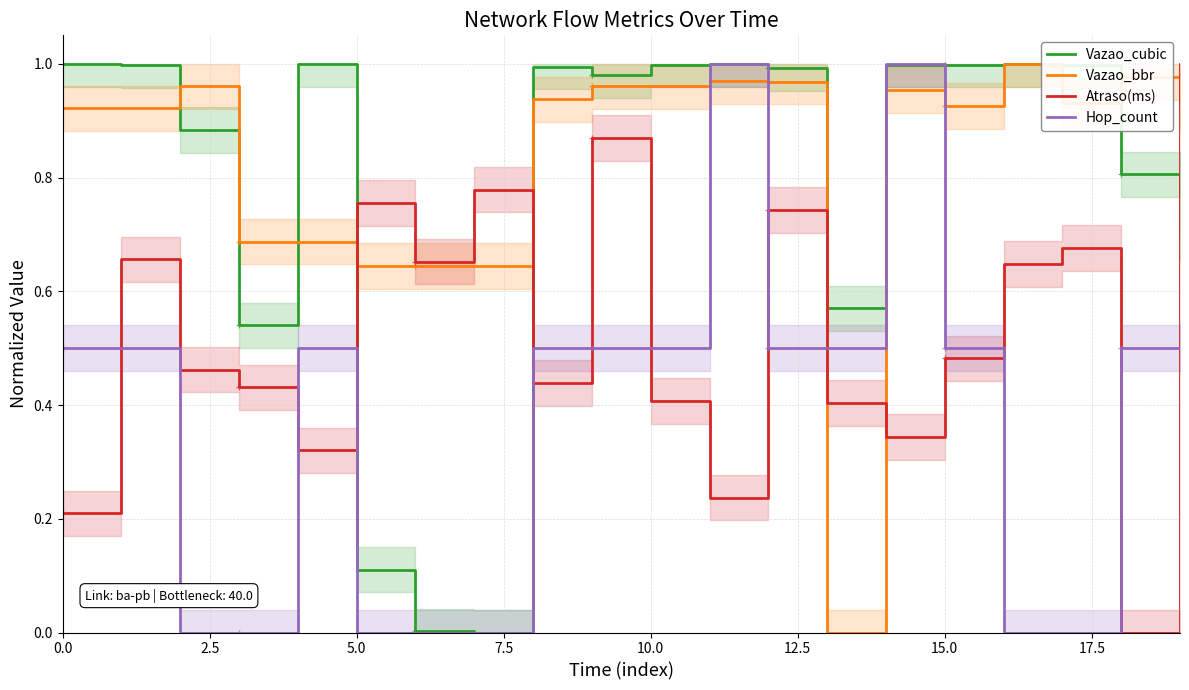

Reading left to right, extract all data points from this chart.

Vazao_cubic: 1.0	1.0	0.9	0.5	1.0	0.1	0.0	0.0	1.0	1.0	1.0	1.0	1.0	0.6	1.0	1.0	1.0	1.0	0.8	0.7
Vazao_bbr: 0.9	0.9	1.0	0.7	0.7	0.6	0.6	0.6	0.9	1.0	1.0	1.0	1.0	0.0	1.0	0.9	1.0	0.9	1.0	0.9
Atraso(ms): 0.2	0.7	0.5	0.4	0.3	0.8	0.7	0.8	0.4	0.9	0.4	0.2	0.7	0.4	0.3	0.5	0.6	0.7	0.0	1.0
Hop_count: 0.5	0.5	0.0	0.0	0.5	0.0	0.0	0.0	0.5	0.5	0.5	1.0	0.5	0.5	1.0	0.5	0.0	0.0	0.5	0.5